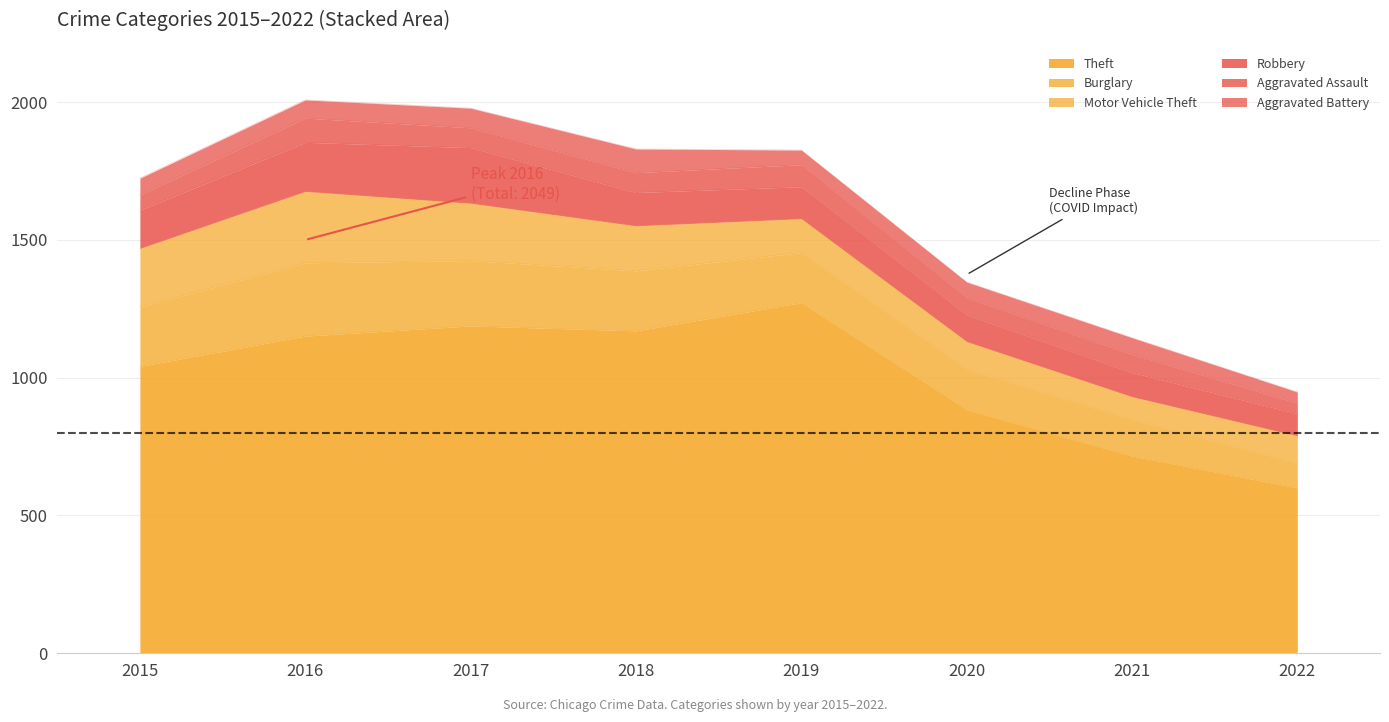

At which label does Robbery first exceed 121?

2015